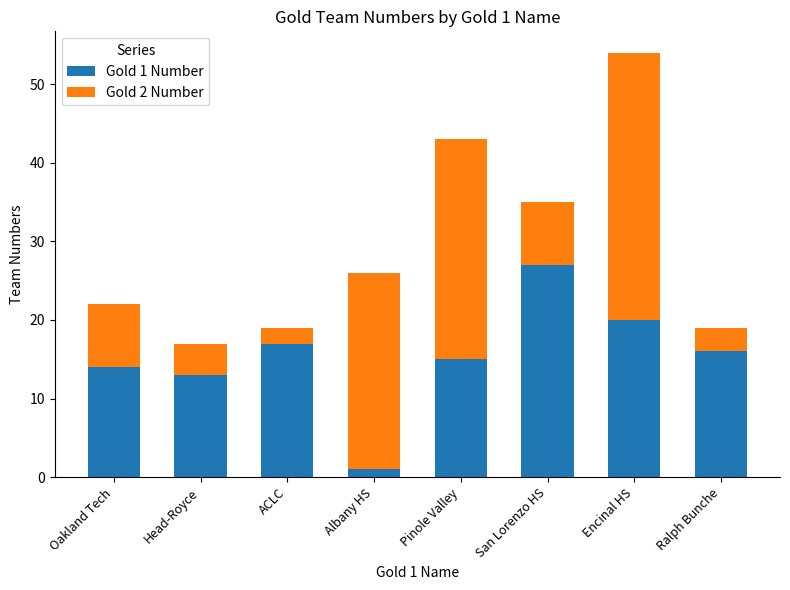

What is the maximum value for Gold 1 Number?

27